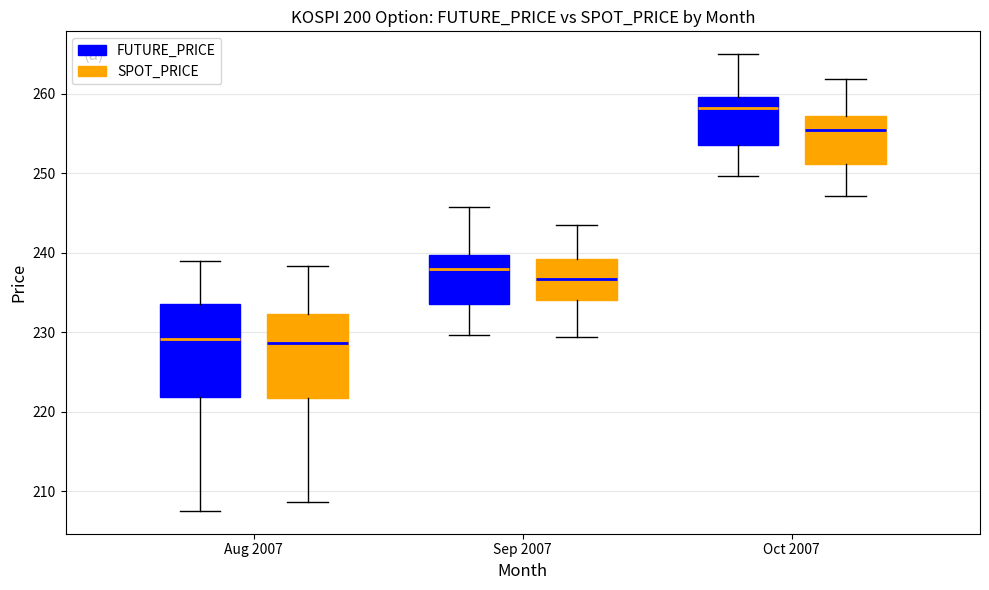

Reading left to right, transcribe this box plot: for each box, give where its median line is, the range the box spans, and where its two whiskers end, as read against the y-axis. The values are not printed on the chart, so give them approximately, as read against the axis.

Aug 2007 (FUTURE_PRICE): median 229, box 222 to 234, whiskers 208 to 239
Aug 2007 (SPOT_PRICE): median 229, box 222 to 232, whiskers 209 to 238
Sep 2007 (FUTURE_PRICE): median 238, box 234 to 240, whiskers 230 to 246
Sep 2007 (SPOT_PRICE): median 237, box 234 to 239, whiskers 229 to 243
Oct 2007 (FUTURE_PRICE): median 258, box 254 to 260, whiskers 250 to 265
Oct 2007 (SPOT_PRICE): median 255, box 251 to 257, whiskers 247 to 262